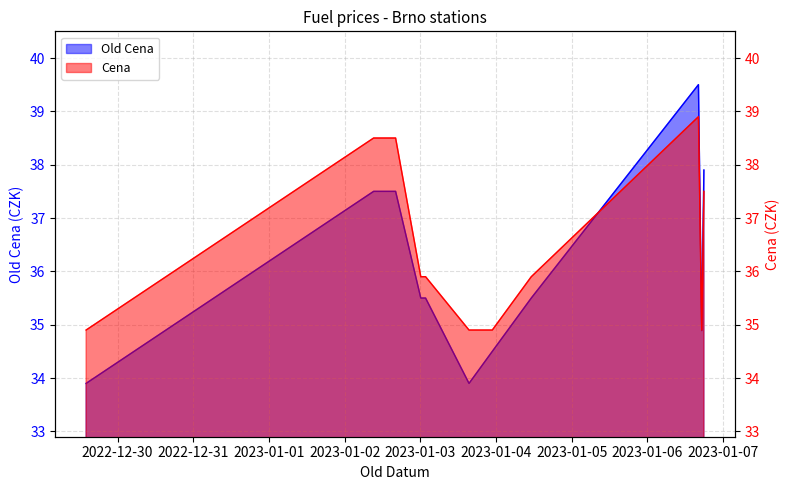

Between 2023-01-02 16:09:08 and 2023-01-06 17:52:39, which series saw the biggest shift?

Cena